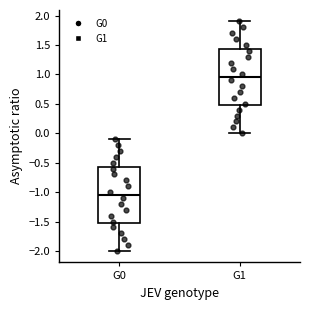

Which box has the lowest median line?

G0